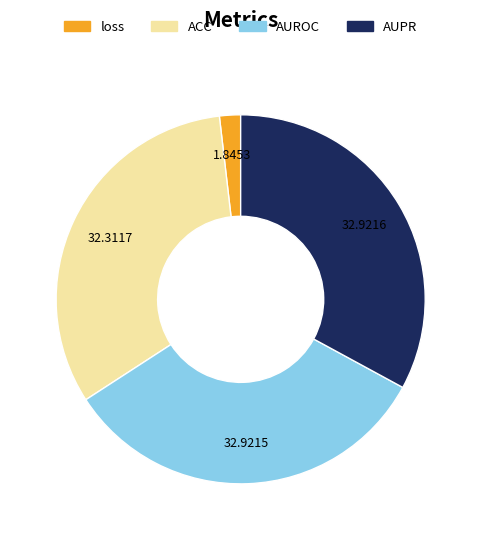

Is the sum of loss and AUROC greater than half?

No